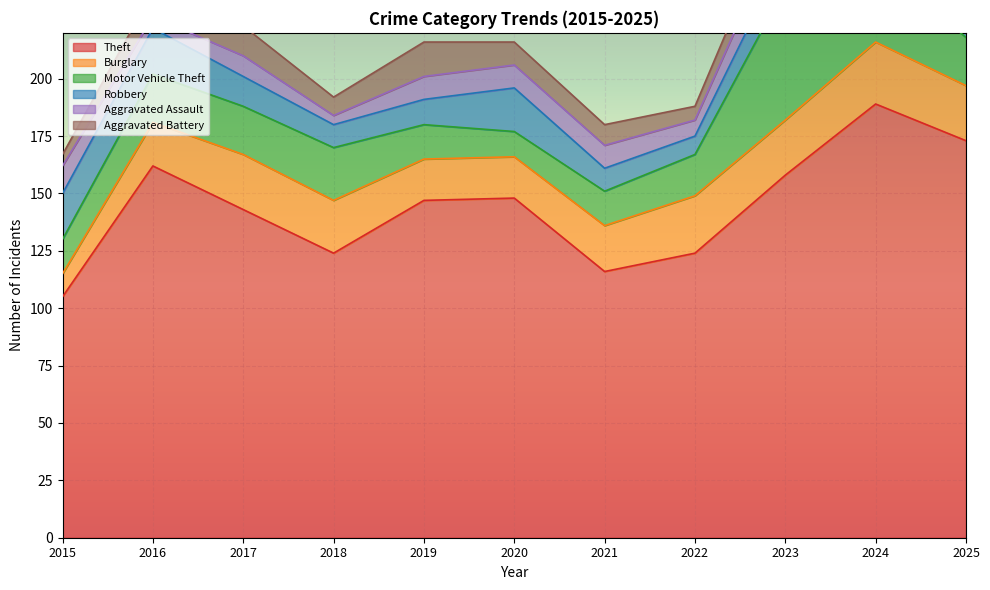

Where do Motor Vehicle Theft and Robbery first cross each other?

2015 and 2016